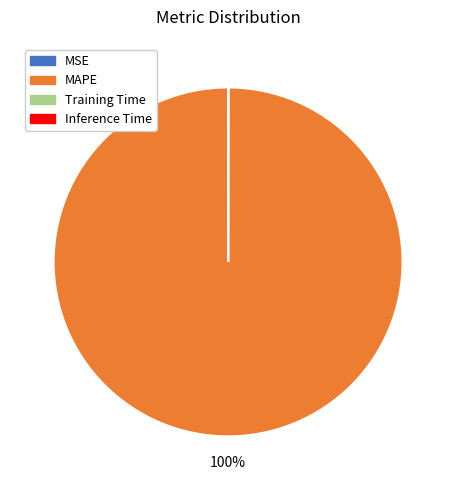

Which category has the biggest portion of the pie?

MAPE